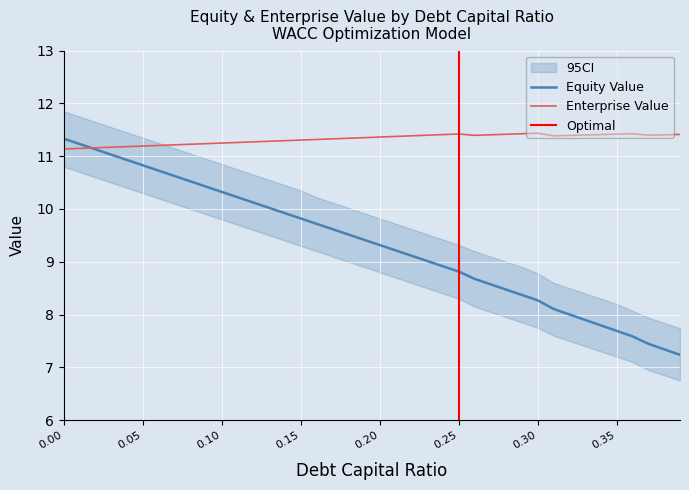

At how many categories does at least one series exceed 11?

40